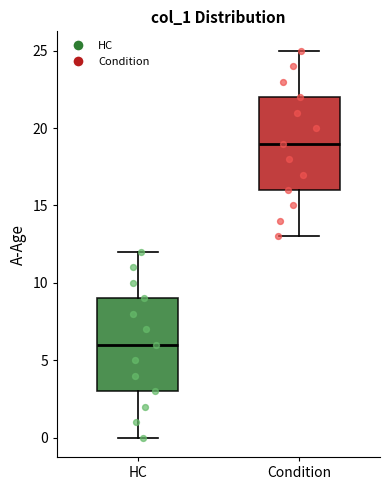

Reading left to right, transcribe this box plot: for each box, give where its median line is, the range the box spans, and where its two whiskers end, as read against the y-axis. The values are not printed on the chart, so give them approximately, as read against the axis.

HC: median 6, box 3 to 9, whiskers 0 to 12
Condition: median 19, box 16 to 22, whiskers 13 to 25